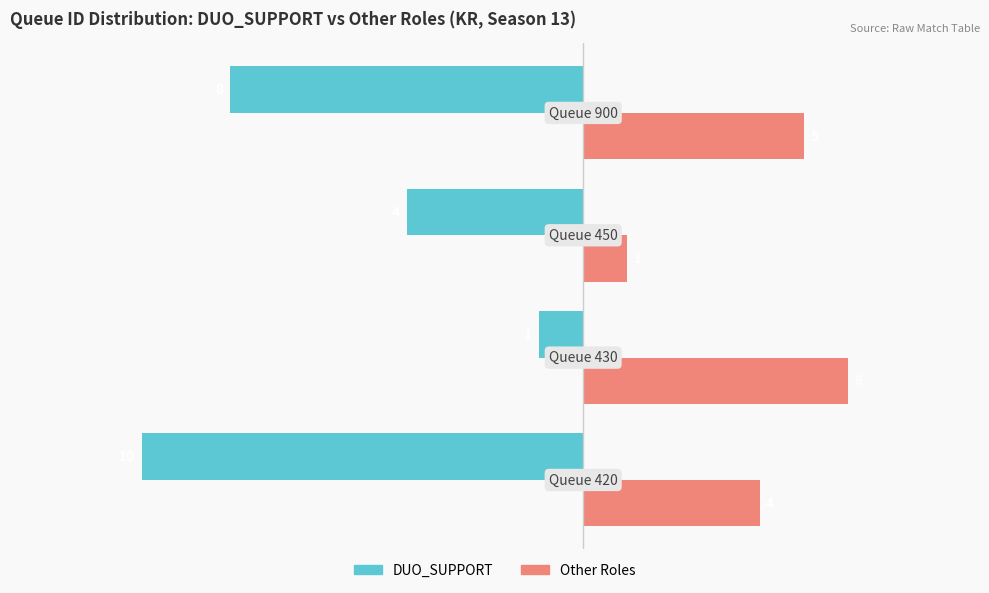

What is the difference between the second highest and minimum values in the DUO_SUPPORT series?

6